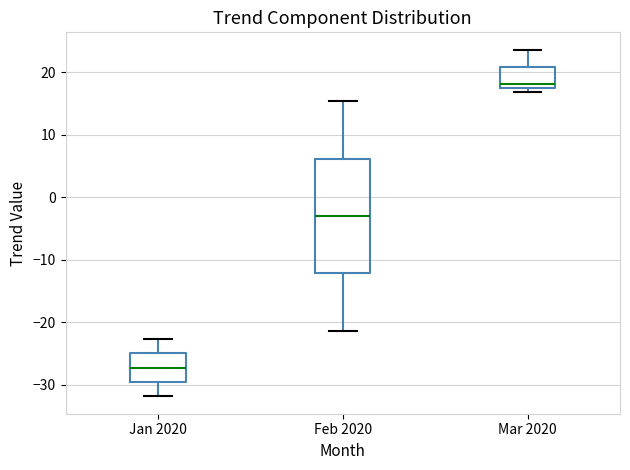

Which box has the highest median line?

Mar 2020